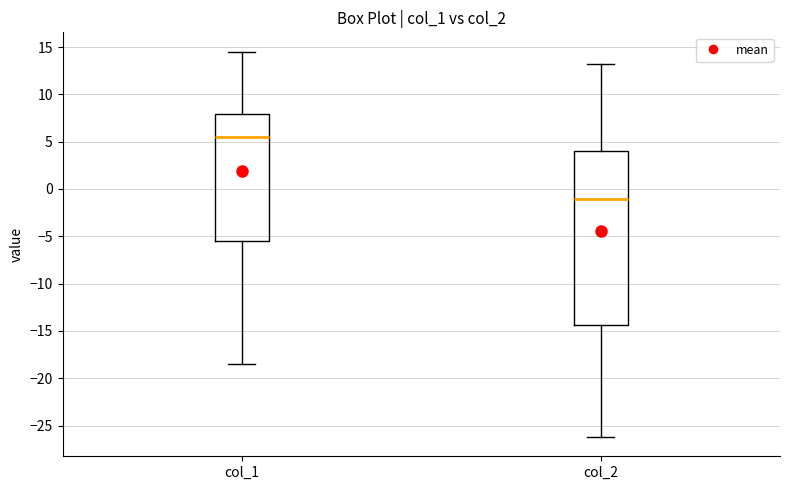

Reading left to right, read every box against the y-axis: the position of its median line, the range the box covers, and the ends of its whiskers. The values are not printed on the chart, so give them approximately, as read against the axis.

col_1: median 5.5, box -5.5 to 8.0, whiskers -18.5 to 14.5
col_2: median -1.0, box -14.5 to 4.0, whiskers -26.0 to 13.0